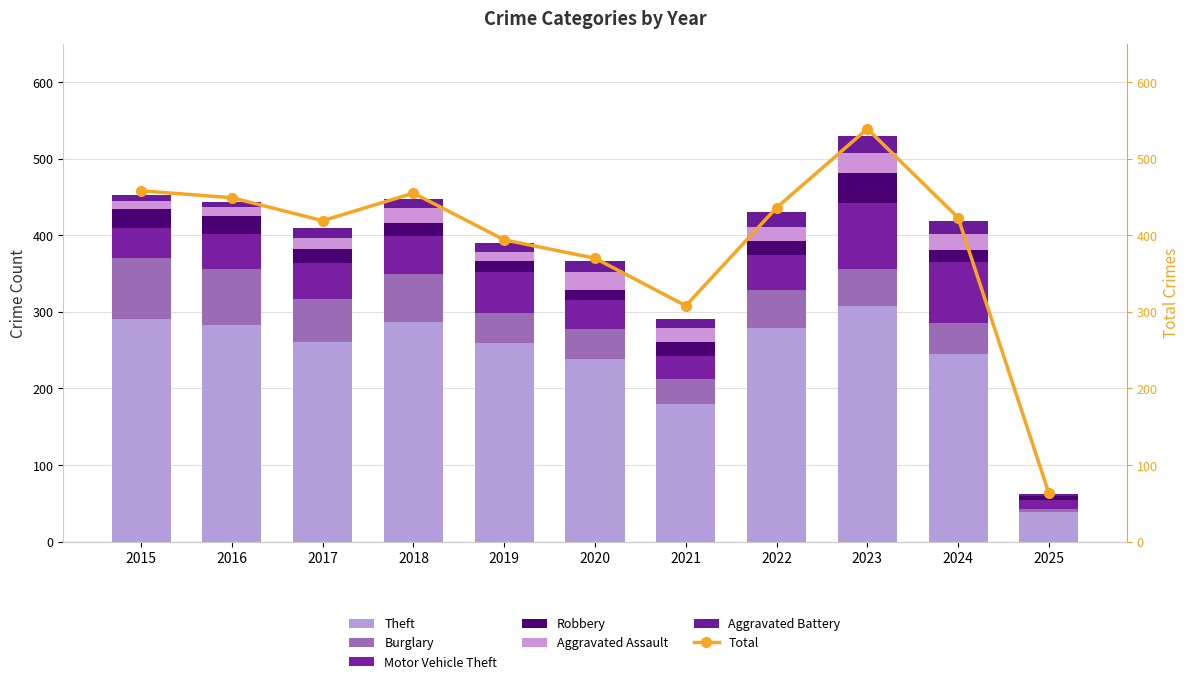

At which category is the sum across all series the highest?

2023